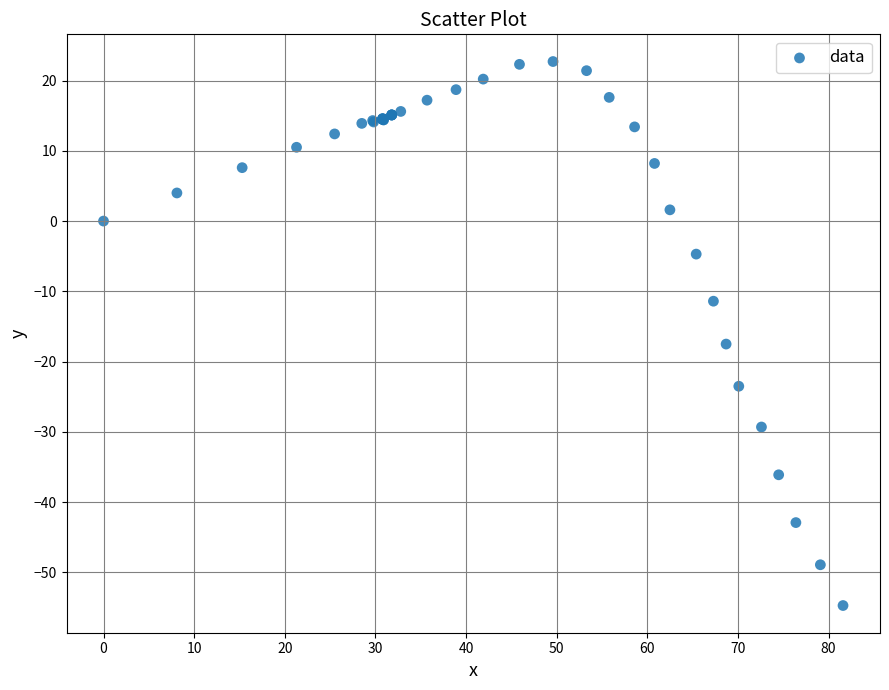

What Y value in the scatter plot is closest to -16?

-17.5